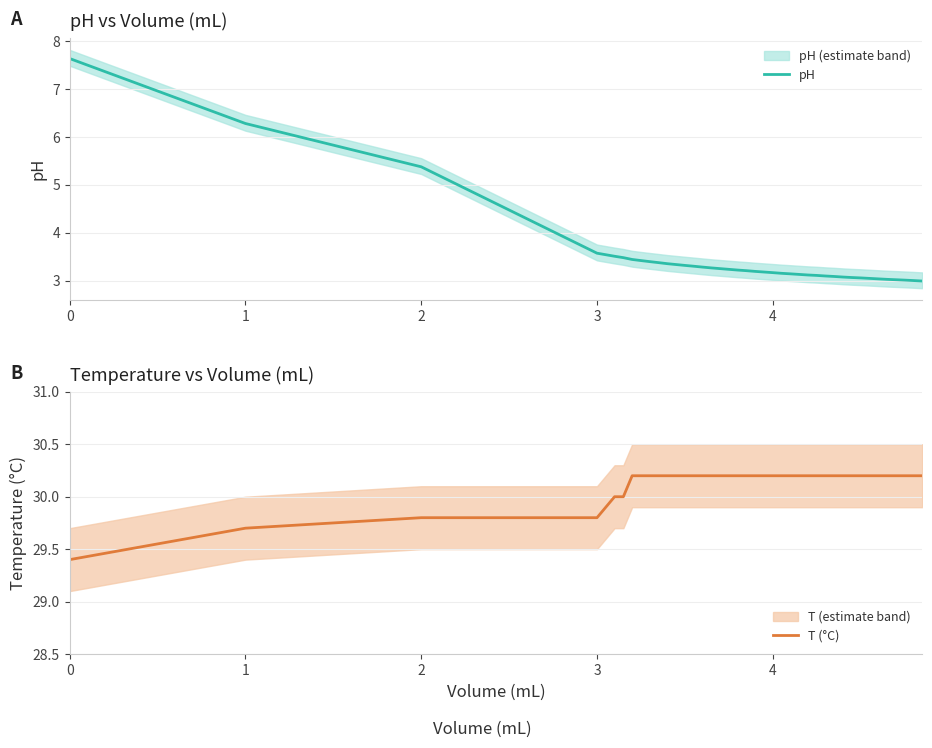

What is the minimum value for pH?

3.0